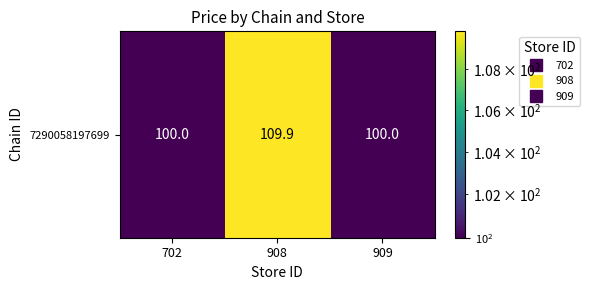

Which has a higher value, 909 or 908?

908